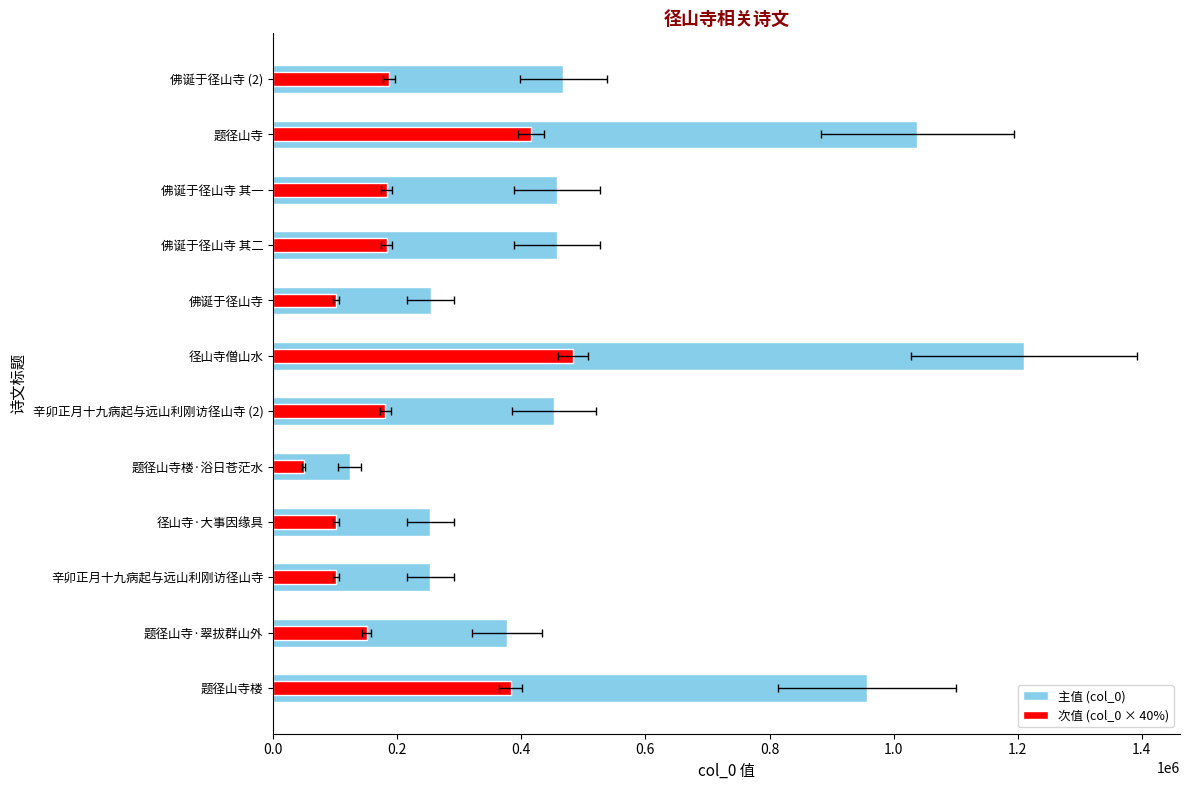

Is the value of col_0 at 题径山寺 greater than the value of col_0 (40%) at 辛卯正月十九病起与远山利刚访径山寺 (2)?

Yes